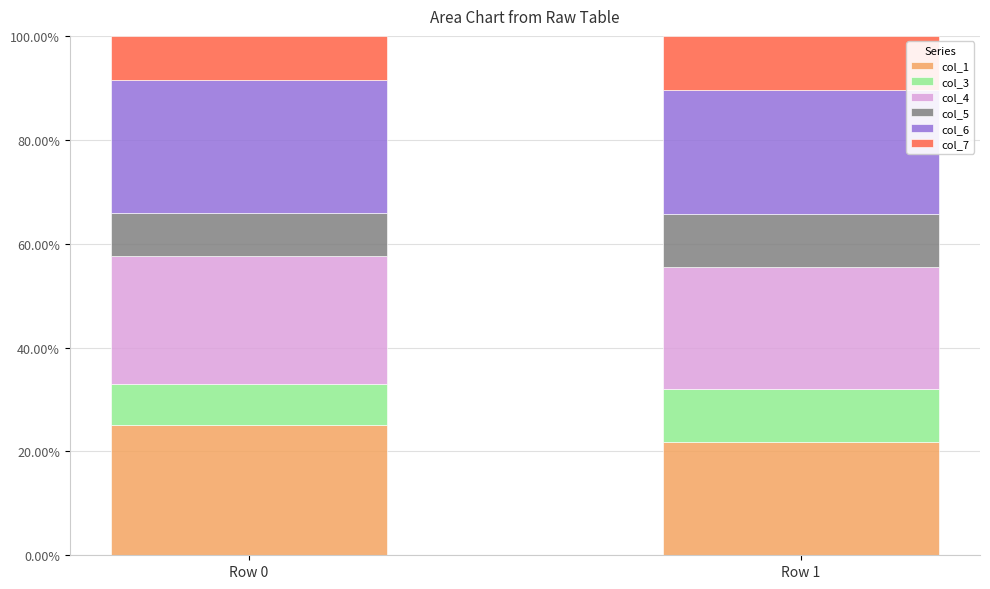

How many bars are there in total?

2